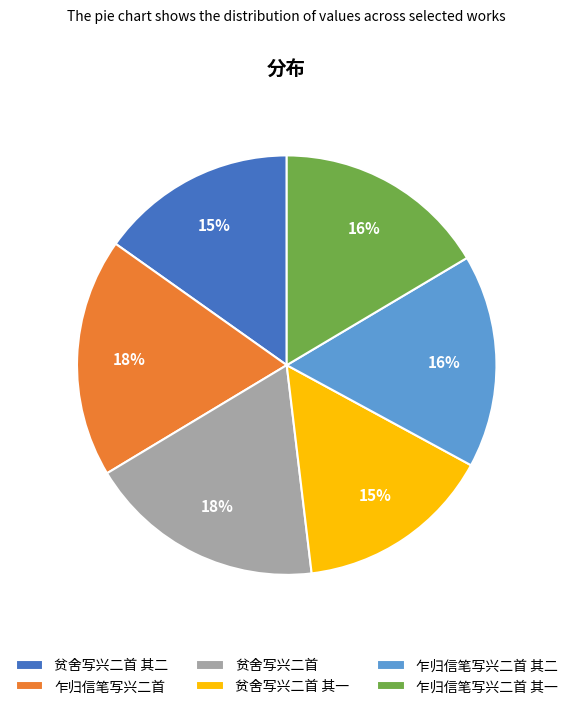

To the nearest percent, what percentage of the pie is 贫舍写兴二首?

18%